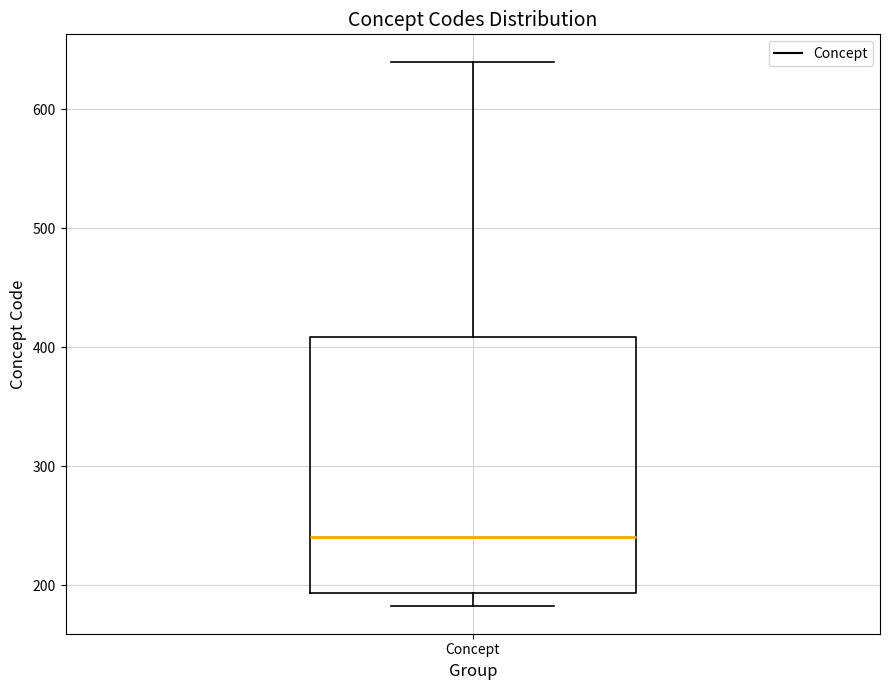

Where does the upper whisker of the box for Concept end on the y-axis? The values are not printed on the chart, so give them approximately, as read against the axis.

640